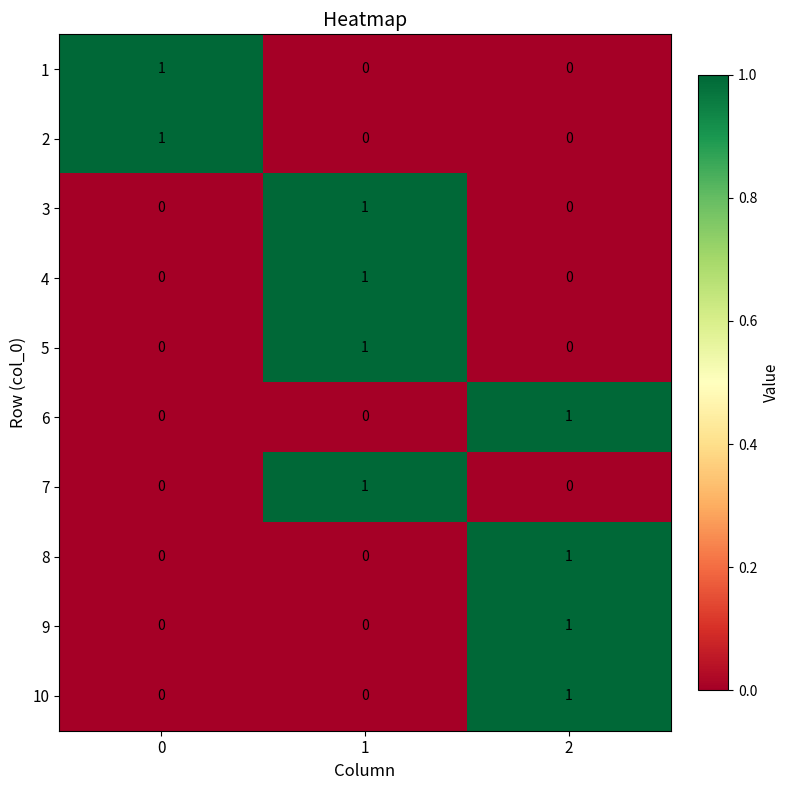

Reading left to right, transcribe all the data shown in this chart.

1: 1	0	0
2: 1	0	0
3: 0	1	0
4: 0	1	0
5: 0	1	0
6: 0	0	1
7: 0	1	0
8: 0	0	1
9: 0	0	1
10: 0	0	1